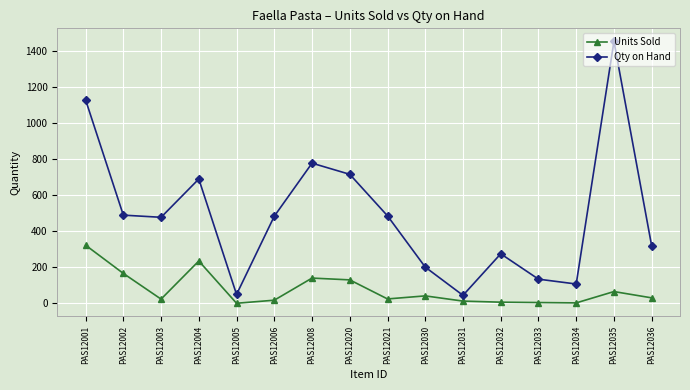

Rank the series at PAS12033 from lowest to highest value.

Units Sold, Qty on Hand